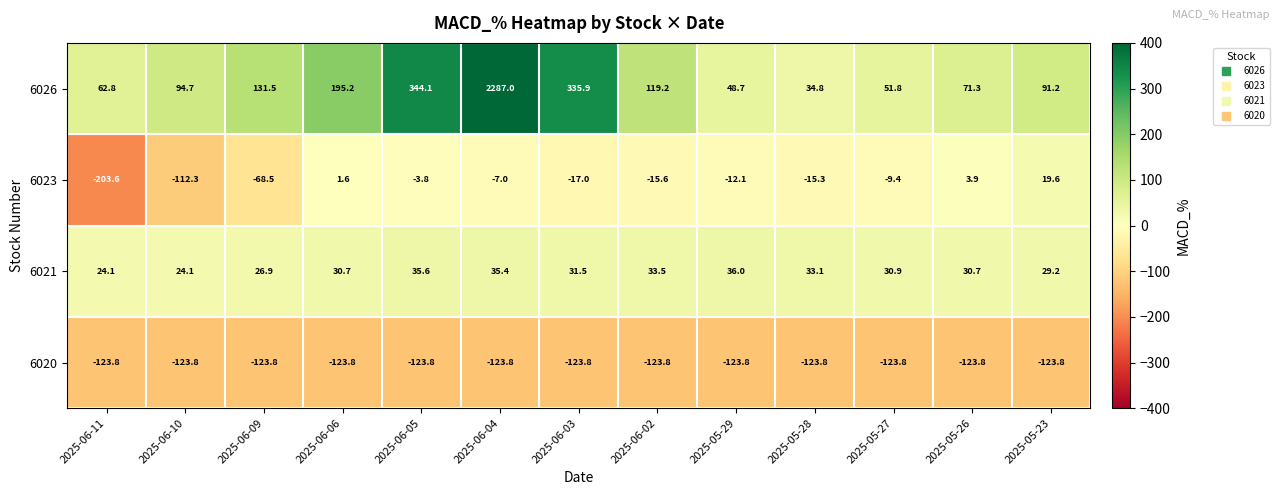

Which series changed the most between 2025-06-04 and 2025-05-29?

6026